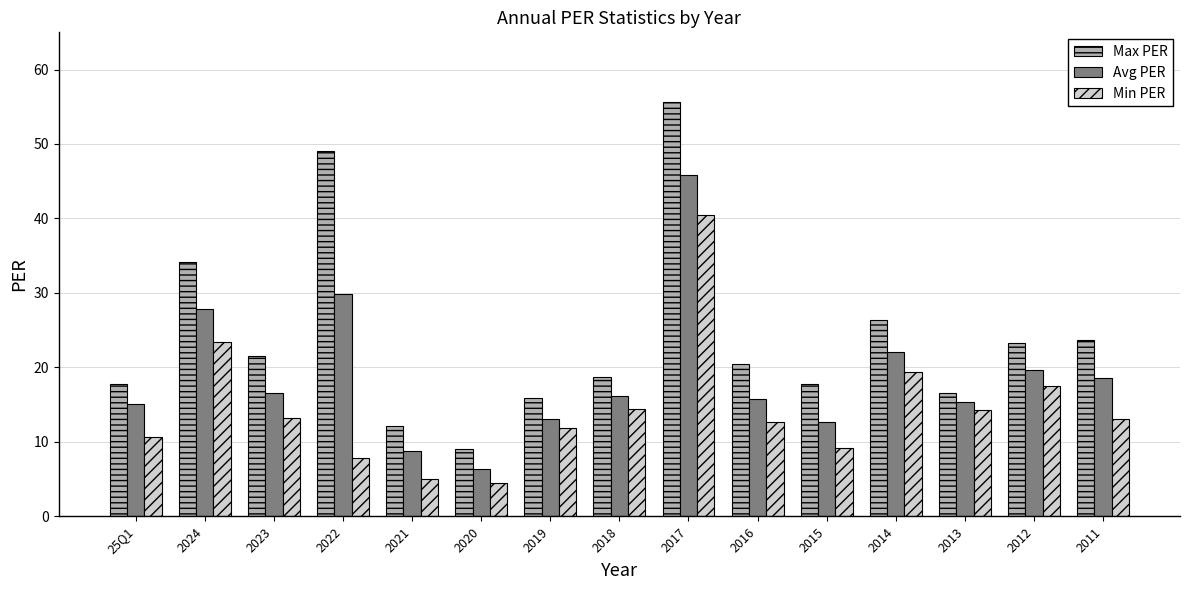

Where does the Avg PER series first go above 16?

2024